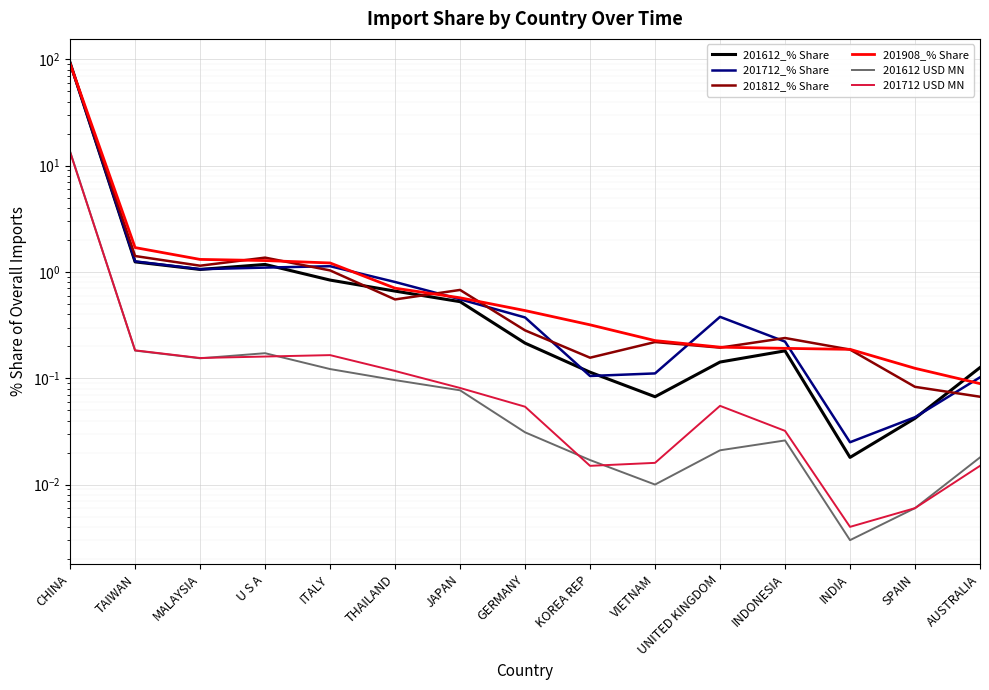

Reading right to left, transcribe all the data shown in this chart.

201612_% Share: AUSTRALIA=0.1	SPAIN=0.0	INDIA=0.0	INDONESIA=0.2	UNITED KINGDOM=0.1	VIETNAM=0.1	KOREA REP=0.1	GERMANY=0.2	JAPAN=0.5	THAILAND=0.7	ITALY=0.8	U S A=1.2	MALAYSIA=1.1	TAIWAN=1.2	CHINA=92.7
201712_% Share: AUSTRALIA=0.1	SPAIN=0.0	INDIA=0.0	INDONESIA=0.2	UNITED KINGDOM=0.4	VIETNAM=0.1	KOREA REP=0.1	GERMANY=0.4	JAPAN=0.6	THAILAND=0.8	ITALY=1.1	U S A=1.1	MALAYSIA=1.1	TAIWAN=1.3	CHINA=91.7
201812_% Share: AUSTRALIA=0.1	SPAIN=0.1	INDIA=0.2	INDONESIA=0.2	UNITED KINGDOM=0.2	VIETNAM=0.2	KOREA REP=0.2	GERMANY=0.3	JAPAN=0.7	THAILAND=0.6	ITALY=1.0	U S A=1.4	MALAYSIA=1.1	TAIWAN=1.4	CHINA=91.7
201908_% Share: AUSTRALIA=0.1	SPAIN=0.1	INDIA=0.2	INDONESIA=0.2	UNITED KINGDOM=0.2	VIETNAM=0.2	KOREA REP=0.3	GERMANY=0.4	JAPAN=0.6	THAILAND=0.7	ITALY=1.2	U S A=1.3	MALAYSIA=1.3	TAIWAN=1.7	CHINA=90.8
201612 USD MN: AUSTRALIA=0.0	SPAIN=0.0	INDIA=0.0	INDONESIA=0.0	UNITED KINGDOM=0.0	VIETNAM=0.0	KOREA REP=0.0	GERMANY=0.0	JAPAN=0.1	THAILAND=0.1	ITALY=0.1	U S A=0.2	MALAYSIA=0.2	TAIWAN=0.2	CHINA=13.5
201712 USD MN: AUSTRALIA=0.0	SPAIN=0.0	INDIA=0.0	INDONESIA=0.0	UNITED KINGDOM=0.1	VIETNAM=0.0	KOREA REP=0.0	GERMANY=0.1	JAPAN=0.1	THAILAND=0.1	ITALY=0.2	U S A=0.2	MALAYSIA=0.2	TAIWAN=0.2	CHINA=13.4